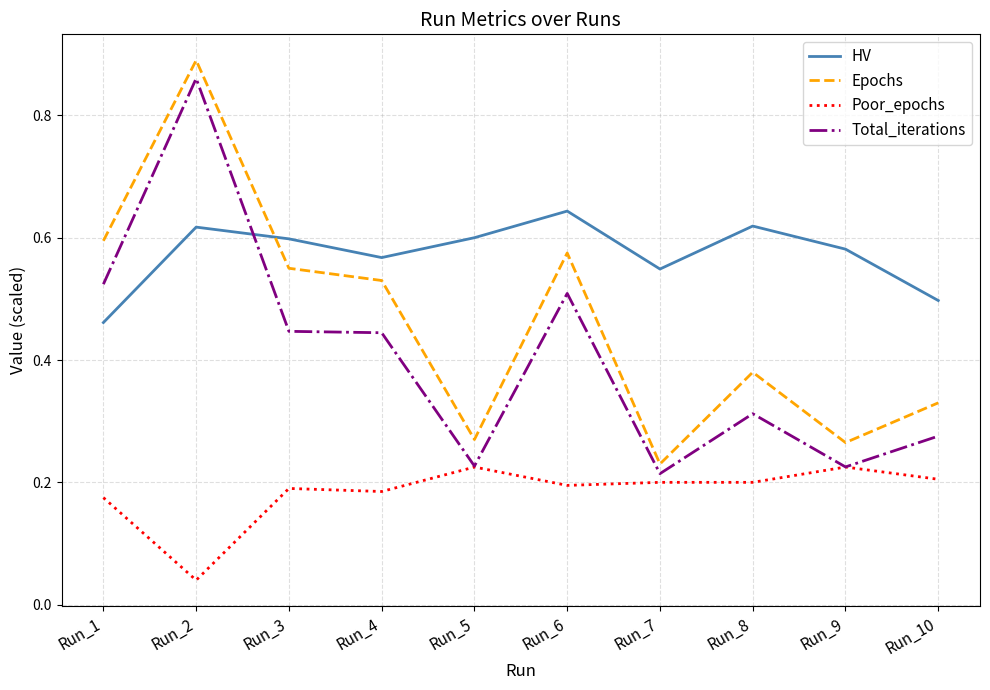

Which category has the highest value across all series?

Run_2